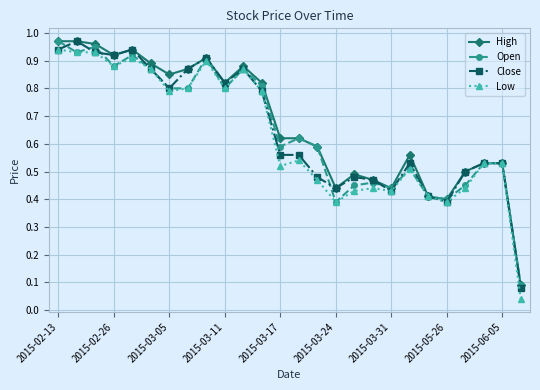

True or false: High has more than 2 interior local peaks.

True